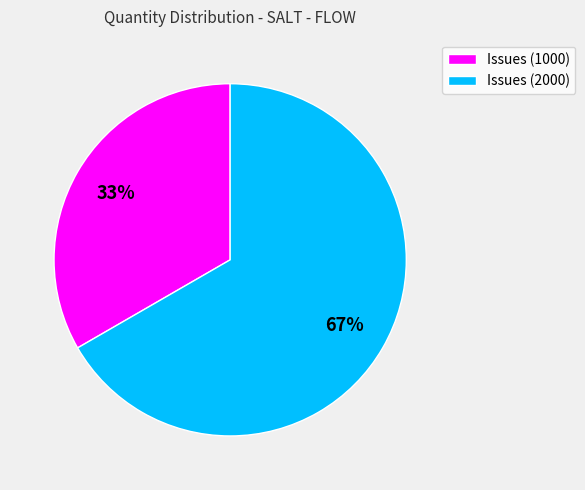

Is Issues (1000) the majority of the pie?

No